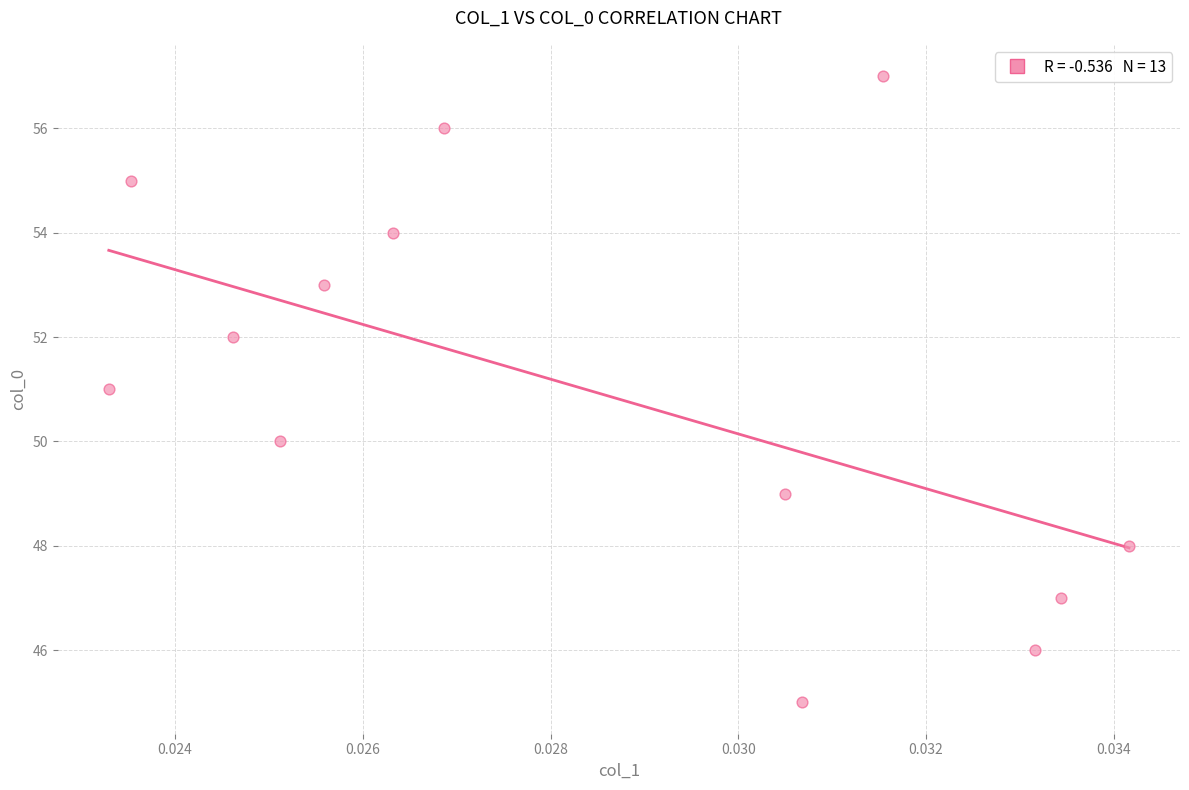

How many data points are displayed?

13